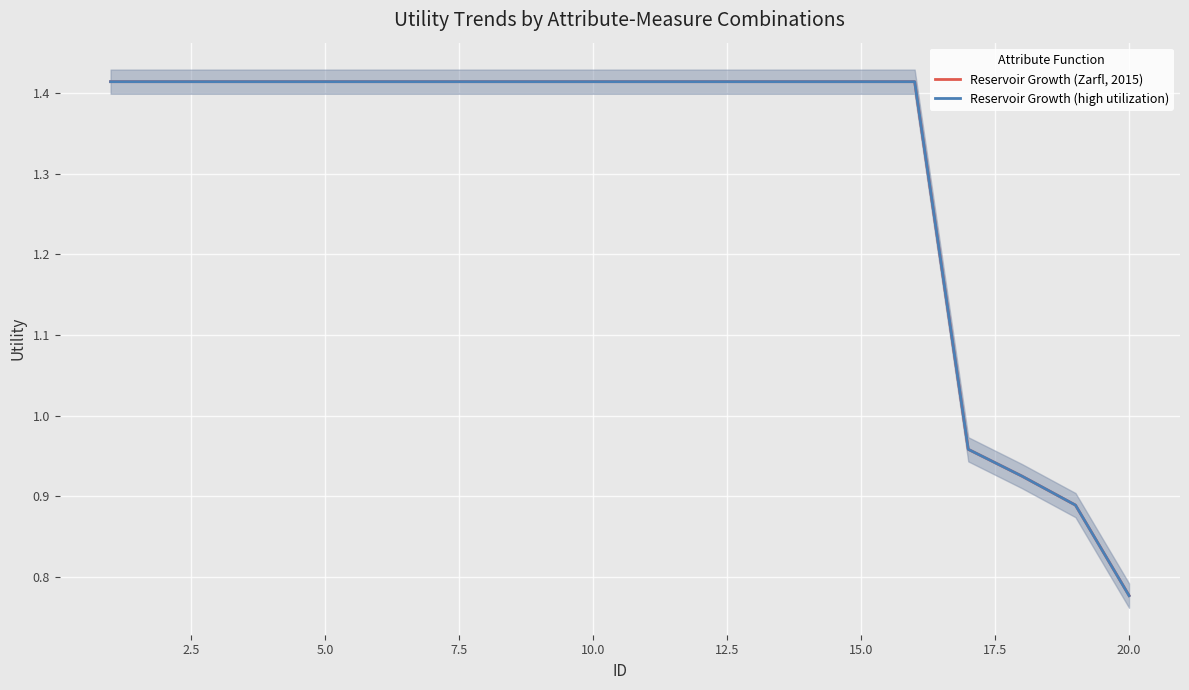

Is it true that Reservoir Growth (Zarfl, 2015) equals 1.9 at 15.0?

False